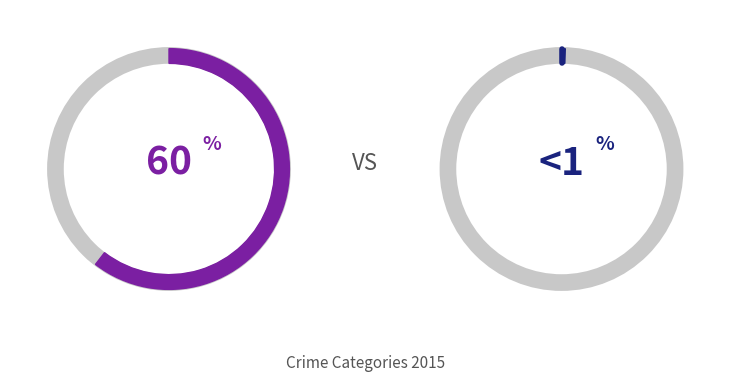

What percentage is the Criminal Sexual Assault slice, to the nearest percent?

1%